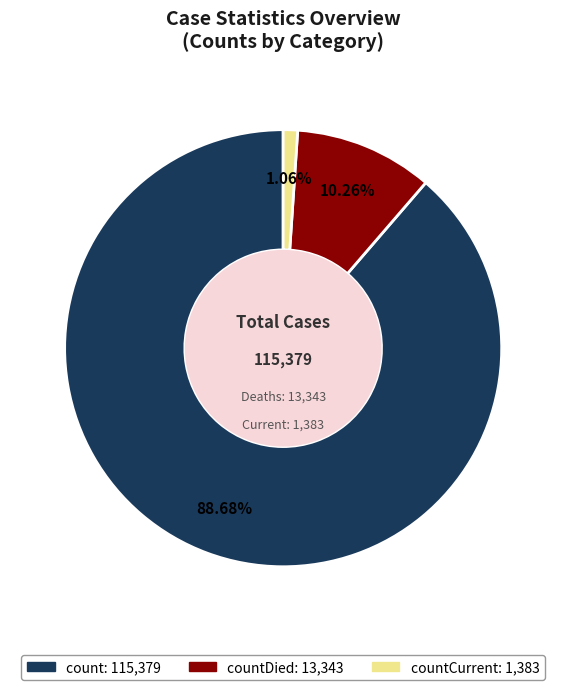

Does any single category account for the majority?

Yes